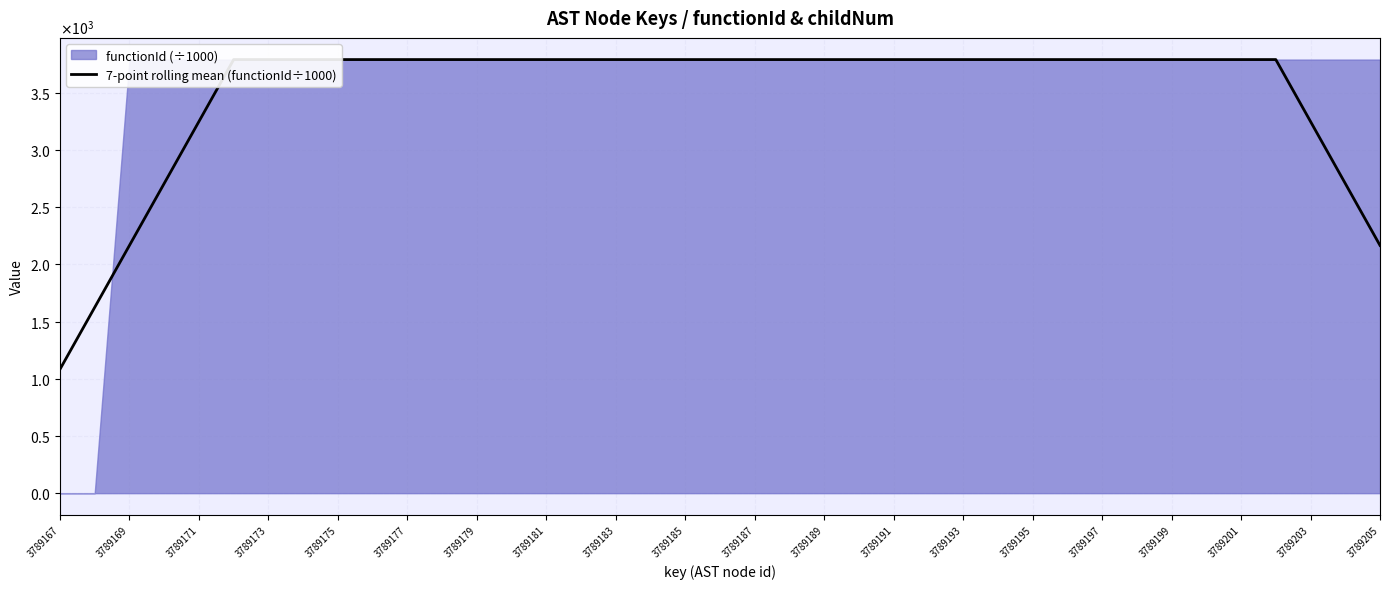

Approximately how many times larger is the value at 23 compared to 3789189?

1.0